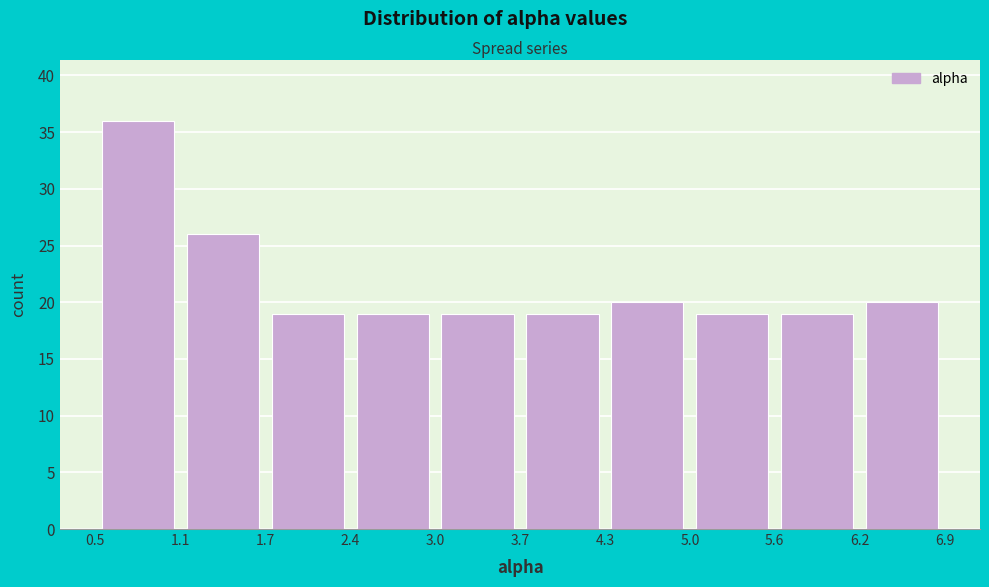

What is the height of the bar covering 3.7 to 4.3 on the x-axis? The values are not printed on the chart, so give them approximately, as read against the axis.

19